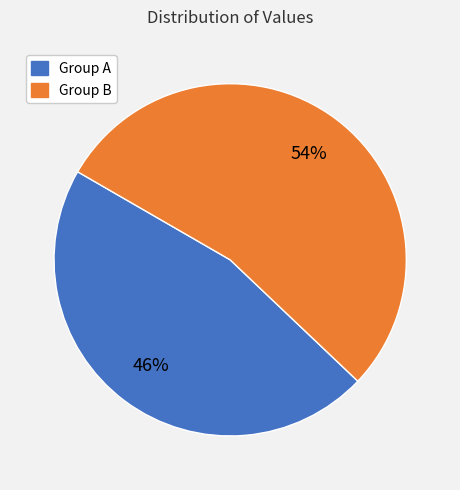

How many segments does this pie chart have?

2